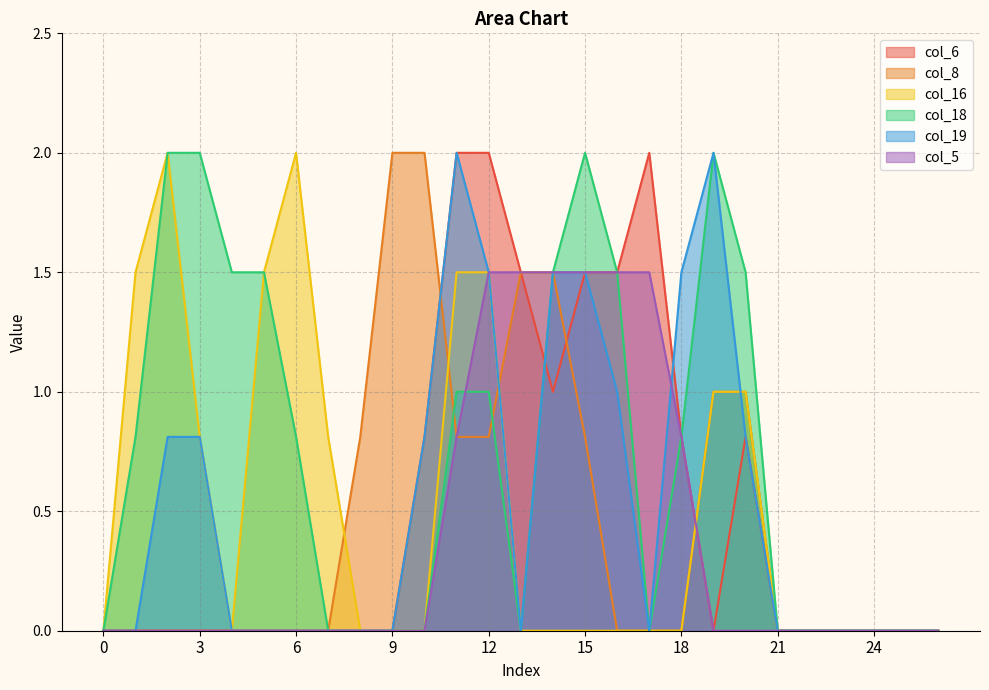

Reading right to left, list all the values displayed in this chart.

col_6: 0.0	0.0	0.0	0.0	0.0	0.0	0.8	0.0	0.8	2.0	1.5	1.5	1.0	1.5	2.0	2.0	0.8	0.0	0.0	0.0	0.0	0.0	0.0	0.0	0.0	0.0	0.0
col_8: 0.0	0.0	0.0	0.0	0.0	0.0	1.0	1.0	0.0	0.0	0.0	0.8	1.5	1.5	0.8	0.8	2.0	2.0	0.8	0.0	0.0	0.0	0.0	0.0	0.0	0.0	0.0
col_16: 0.0	0.0	0.0	0.0	0.0	0.0	1.0	1.0	0.0	0.0	0.0	0.0	0.0	0.0	1.5	1.5	0.0	0.0	0.0	0.8	2.0	1.5	0.0	0.8	2.0	1.5	0.0
col_18: 0.0	0.0	0.0	0.0	0.0	0.0	1.5	2.0	0.8	0.0	1.5	2.0	1.5	0.0	1.0	1.0	0.0	0.0	0.0	0.0	0.8	1.5	1.5	2.0	2.0	0.8	0.0
col_19: 0.0	0.0	0.0	0.0	0.0	0.0	0.8	2.0	1.5	0.0	1.0	1.5	1.5	0.0	1.5	2.0	0.8	0.0	0.0	0.0	0.0	0.0	0.0	0.8	0.8	0.0	0.0
col_5: 0.0	0.0	0.0	0.0	0.0	0.0	0.0	0.0	0.8	1.5	1.5	1.5	1.5	1.5	1.5	0.8	0.0	0.0	0.0	0.0	0.0	0.0	0.0	0.0	0.0	0.0	0.0